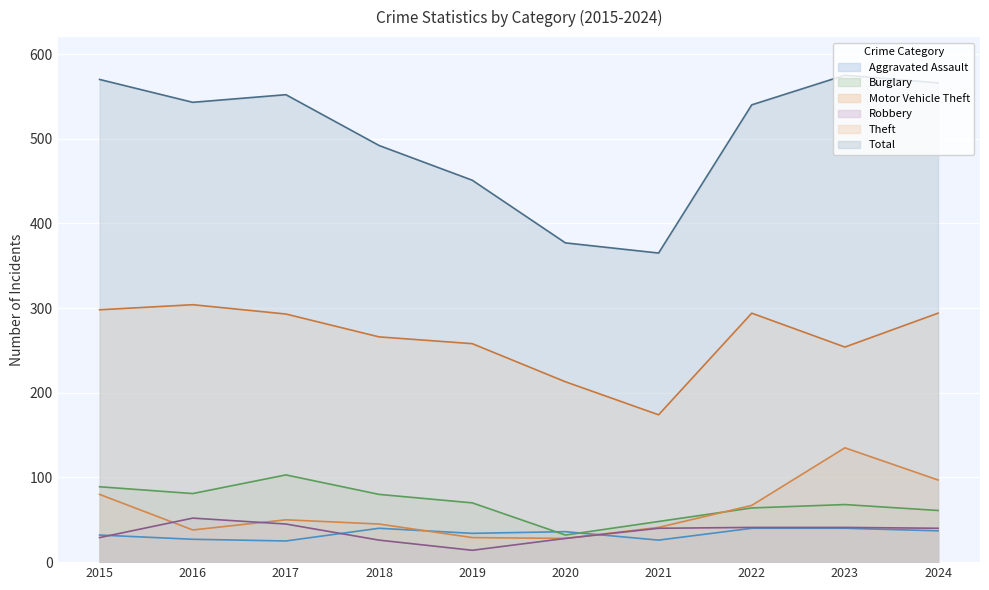

Which label corresponds to the smallest value in the chart?

2019